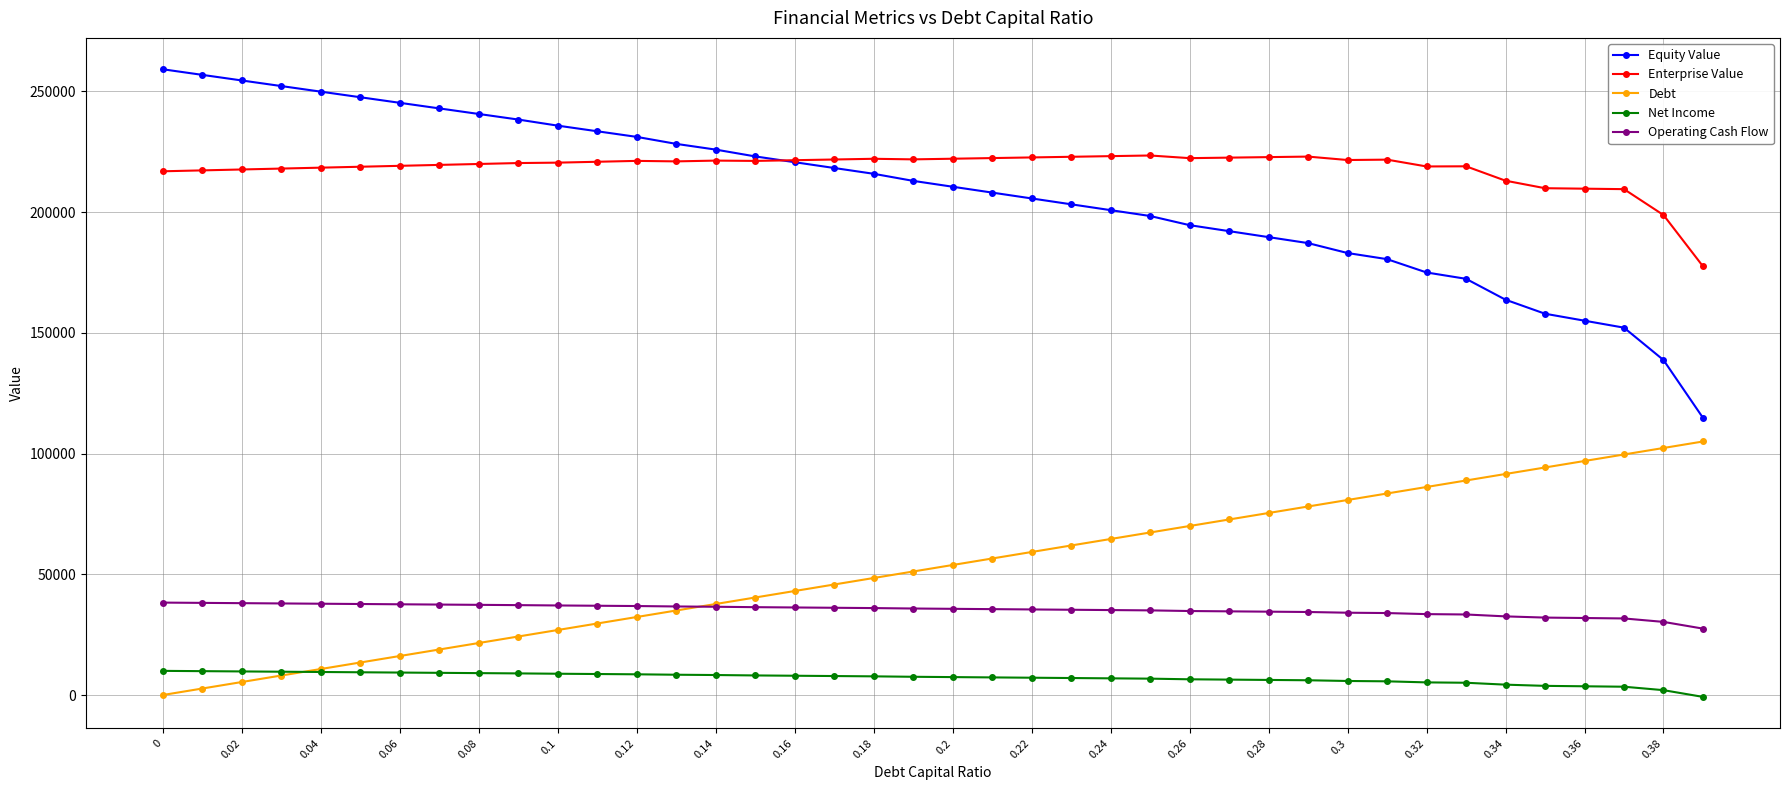

Which series has the largest range (max minus min)?

Equity Value